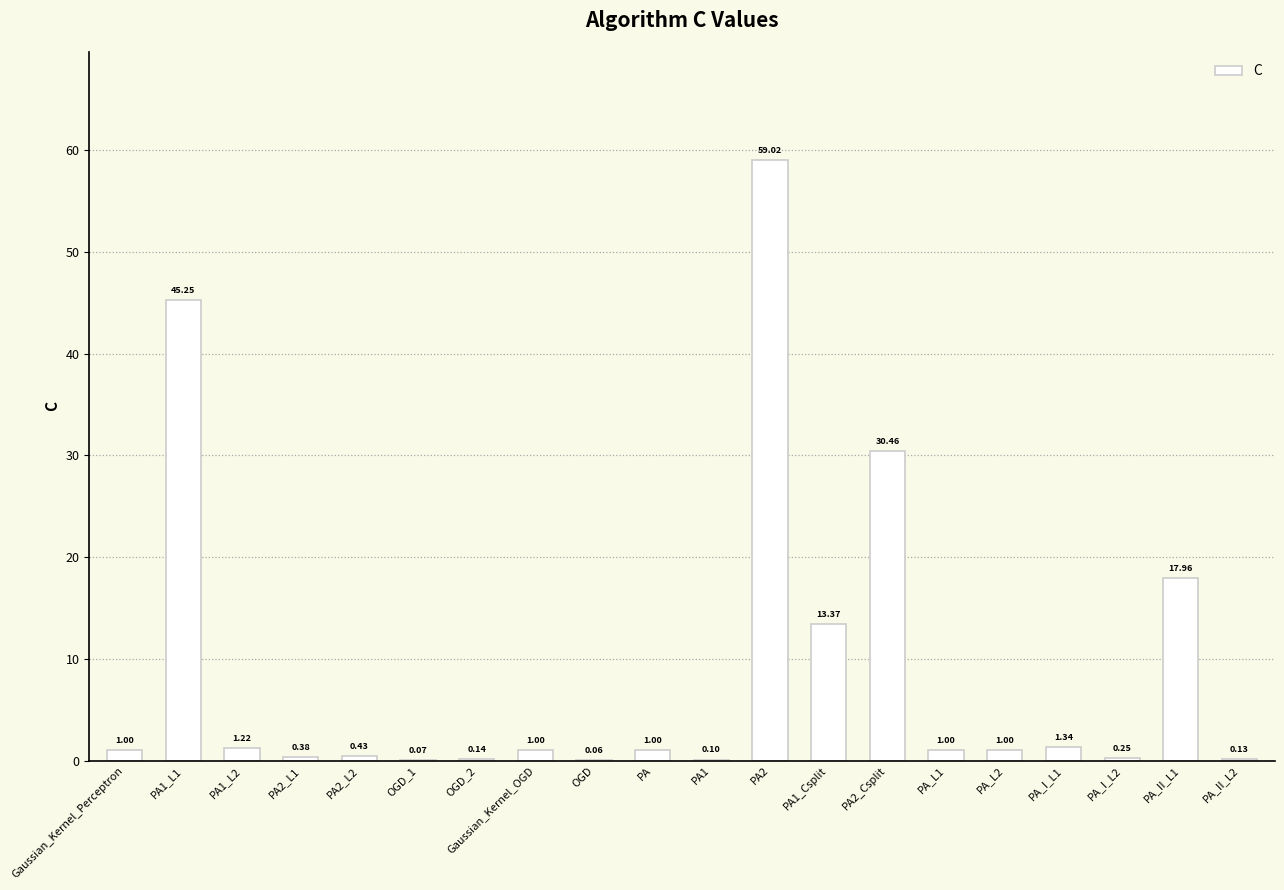

How many data points does each series have?

20